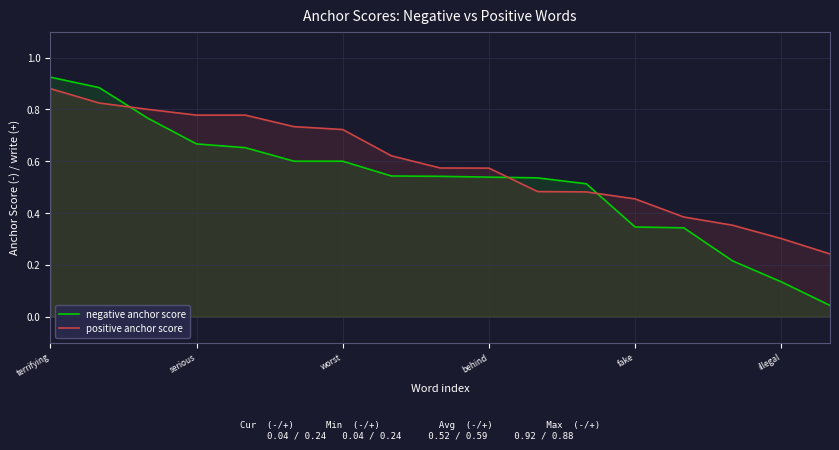

At how many categories does at least one series exceed 0?

17